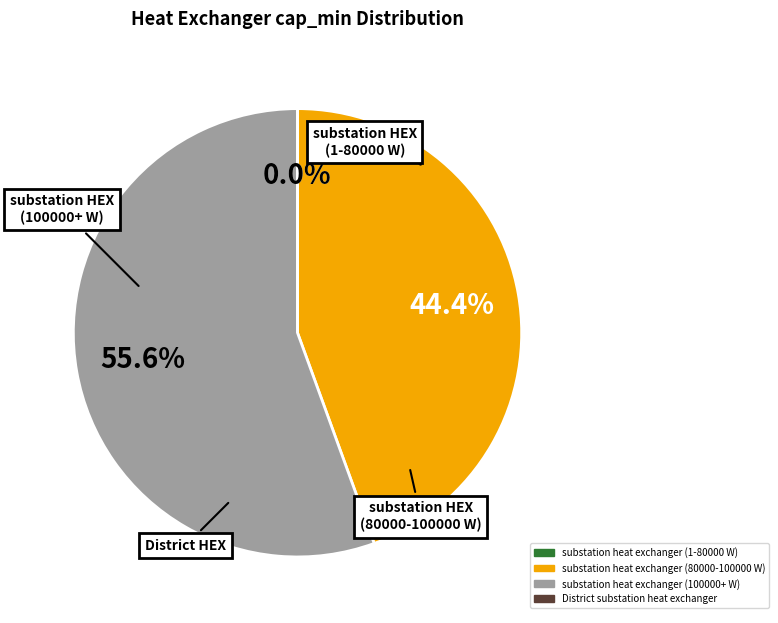

What is the majority slice?

substation heat exchanger (100000+ W)